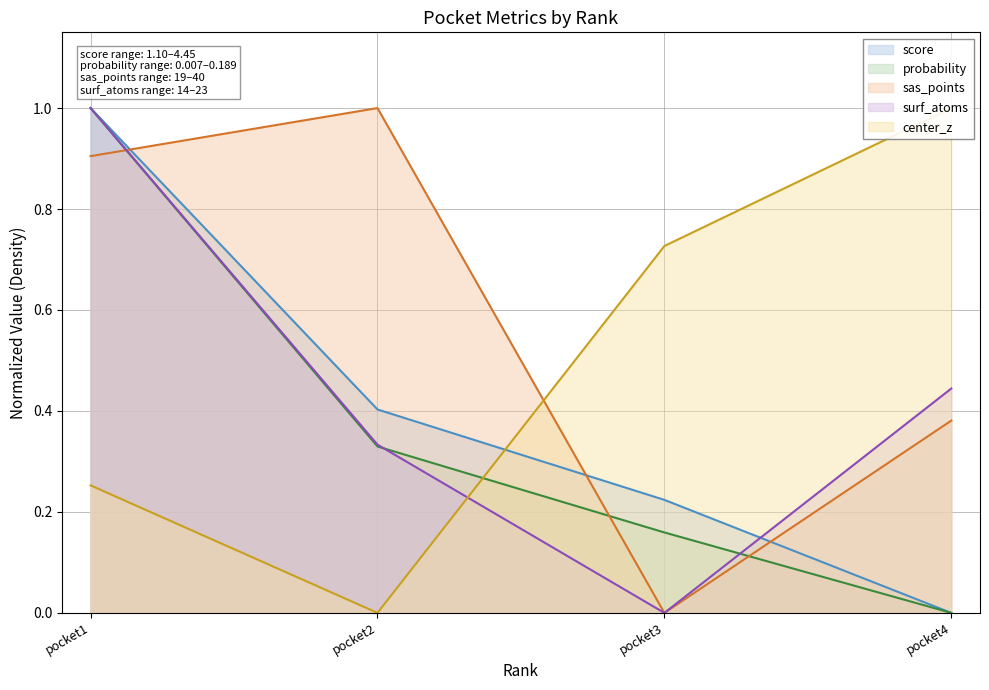

Is it true that sas_points equals 0.9 at pocket1?

True